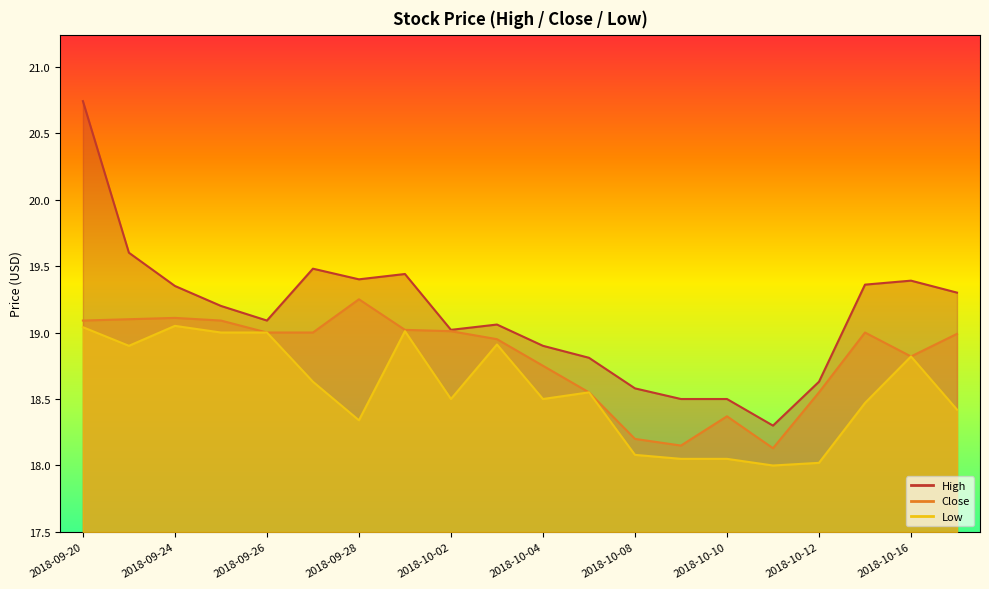

What is the label of the 17th point from the left?

2018-10-12